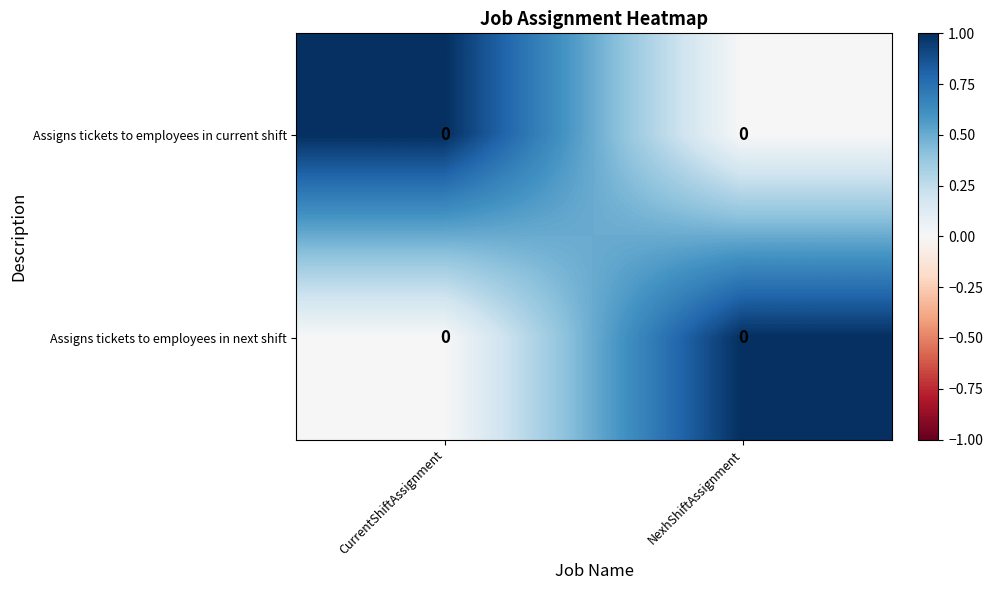

Which has a higher value, CurrentShiftAssignment or NexhShiftAssignment?

CurrentShiftAssignment